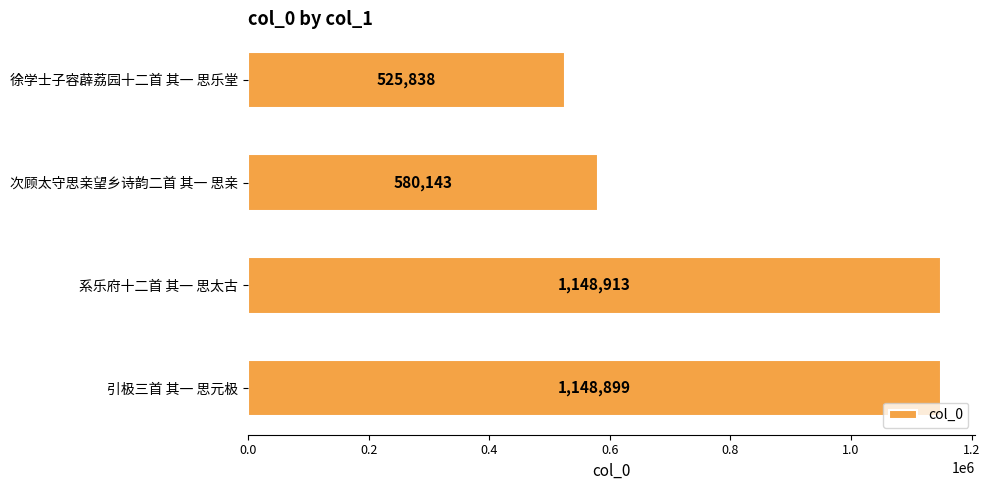

What is the label of the 3rd bar from the top?

系乐府十二首 其一 思太古